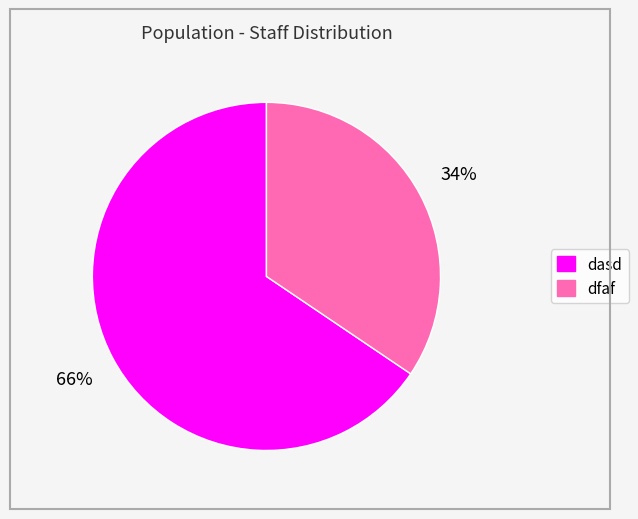

Rank the categories by value from highest to lowest.

dasd, dfaf